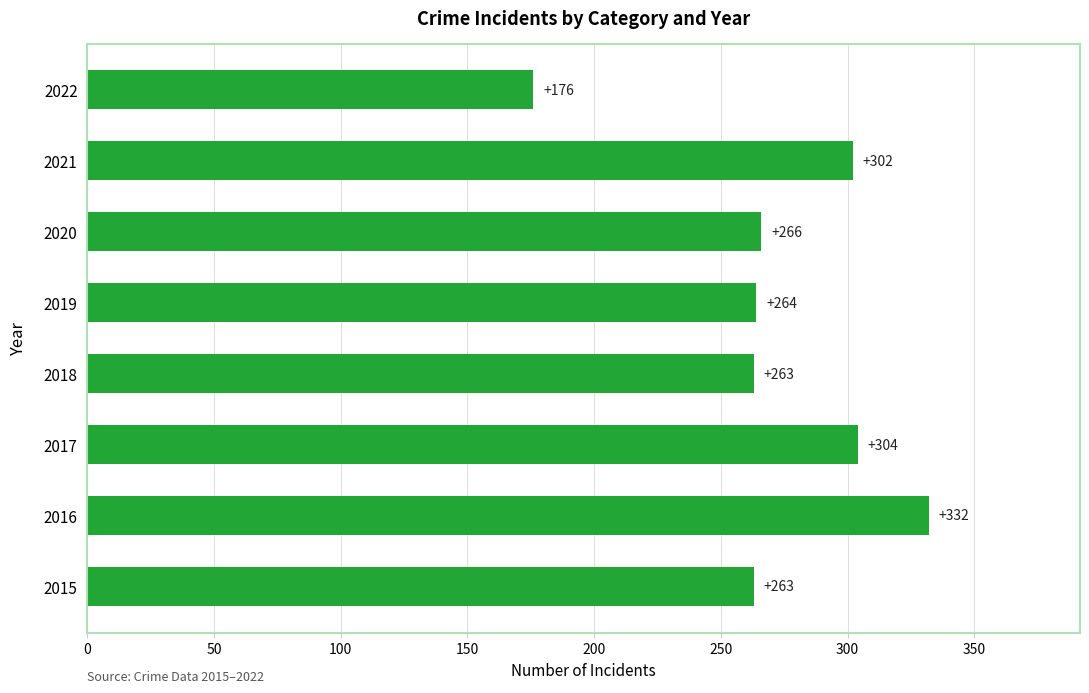

The value at 2022 is 176. True or false?

True